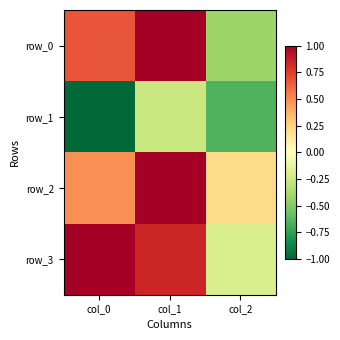

What is the sum of all row_1 values?

-1.9